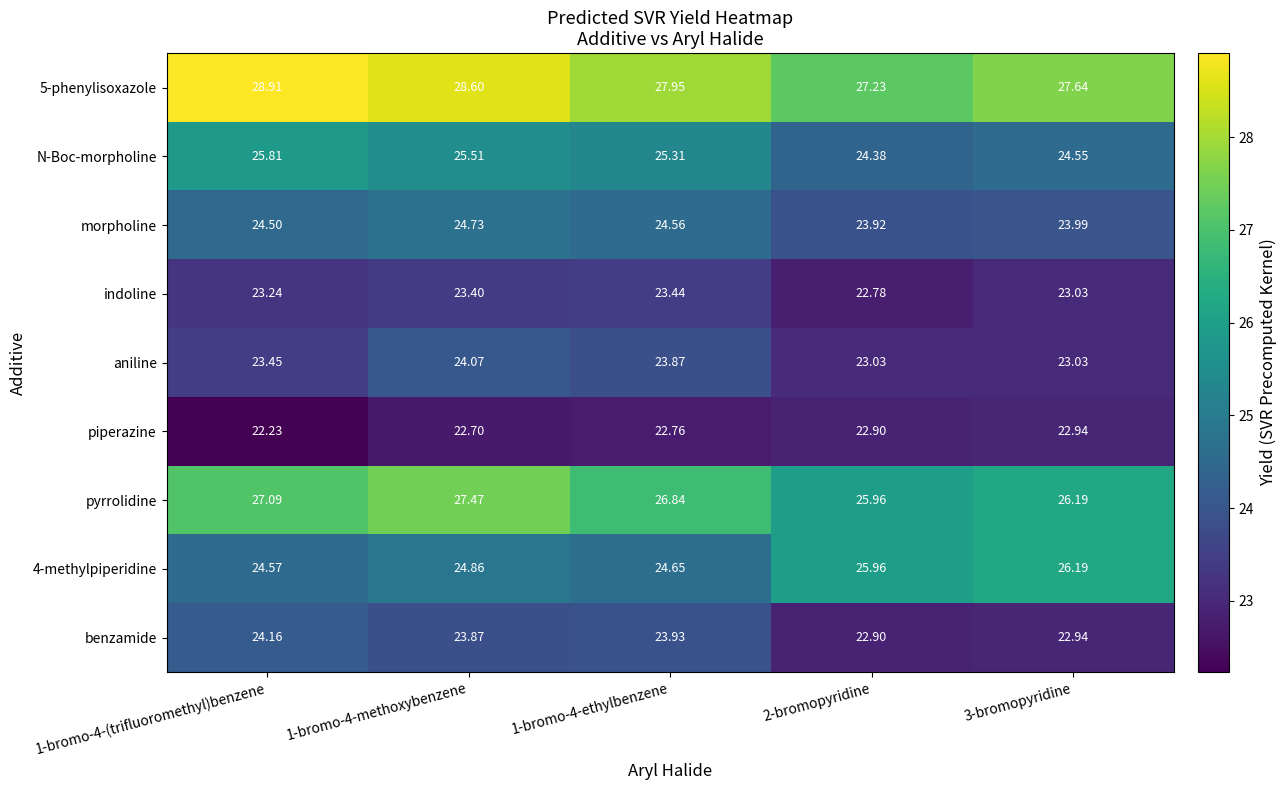

Between 2-bromopyridine and 1-bromo-4-ethylbenzene, which is larger?

1-bromo-4-ethylbenzene